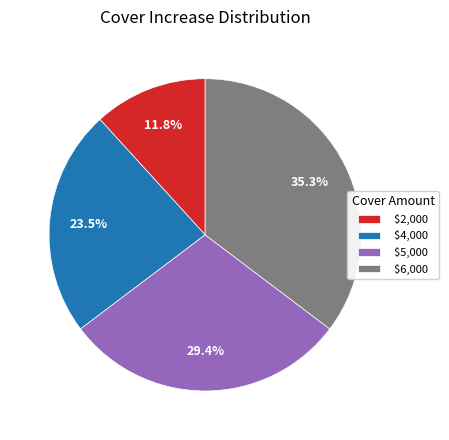

Combined, what portion of the pie is $4,000 and $5,000?

52.9%